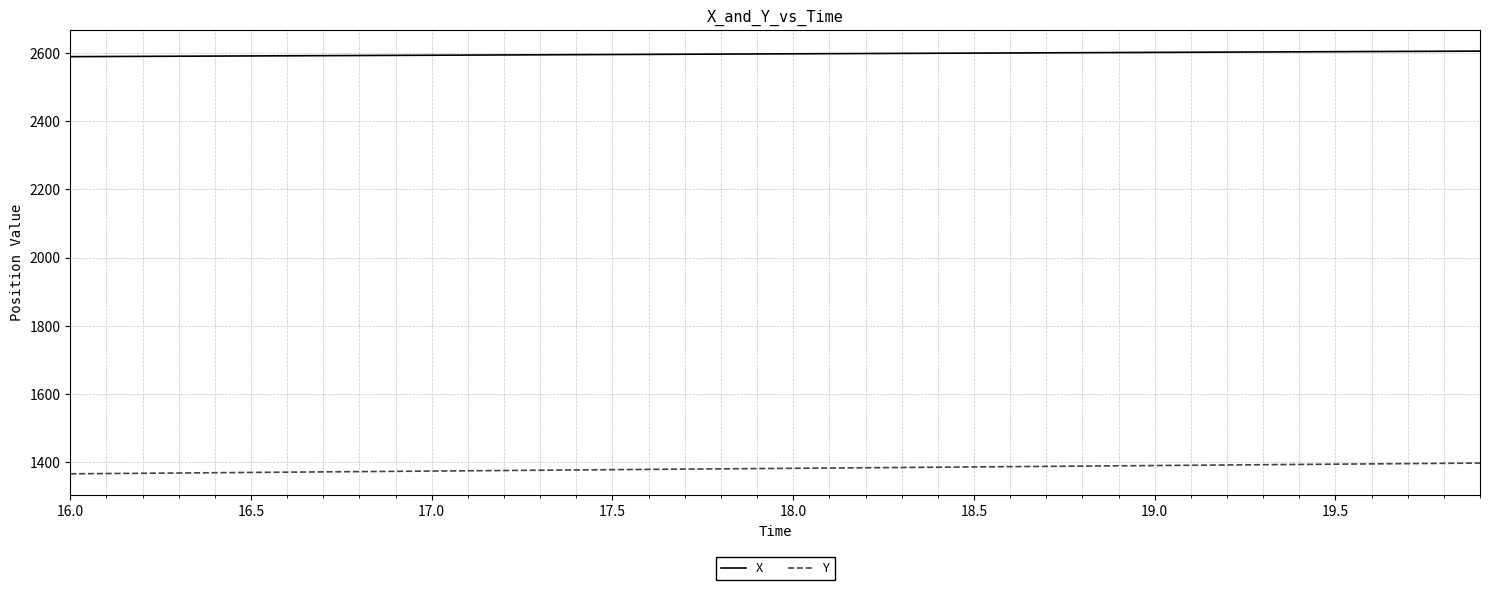

True or false: X and Y cross at least once.

False